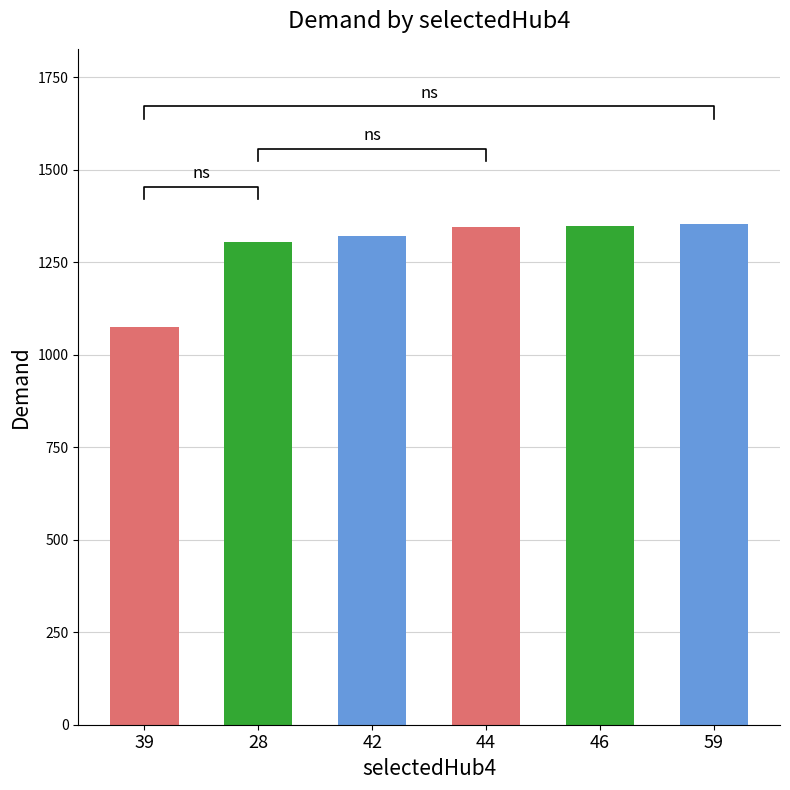

What is the sum of the values at 28 and 44?

2649.8